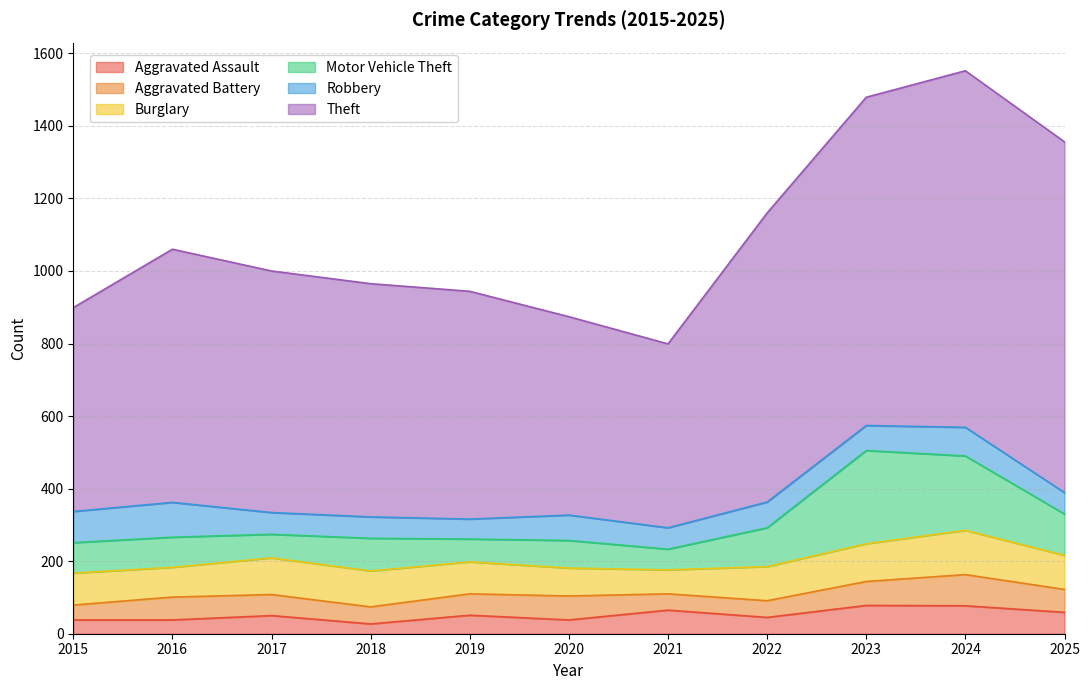

True or false: Aggravated Assault and Theft cross at least once.

False